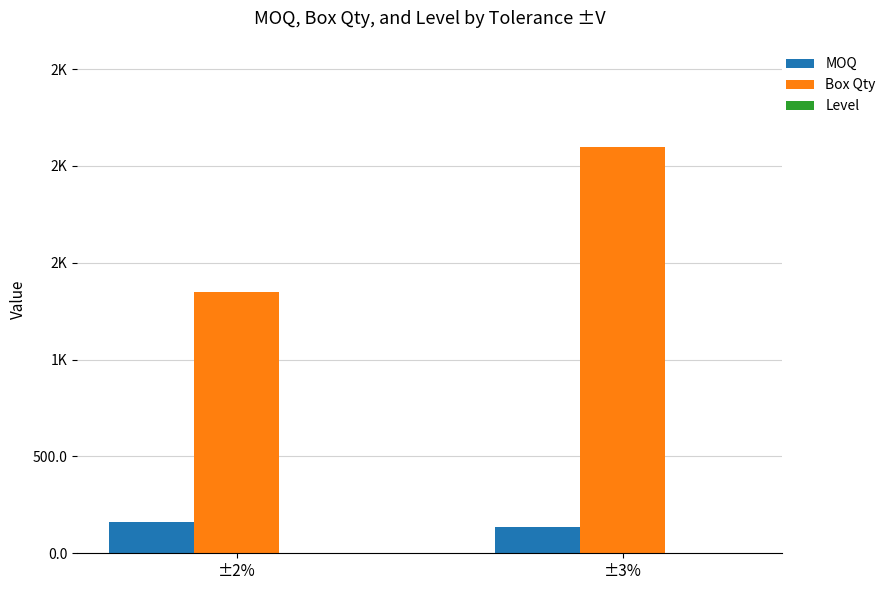

Which series changed the most between ±2% and ±3%?

Box Qty